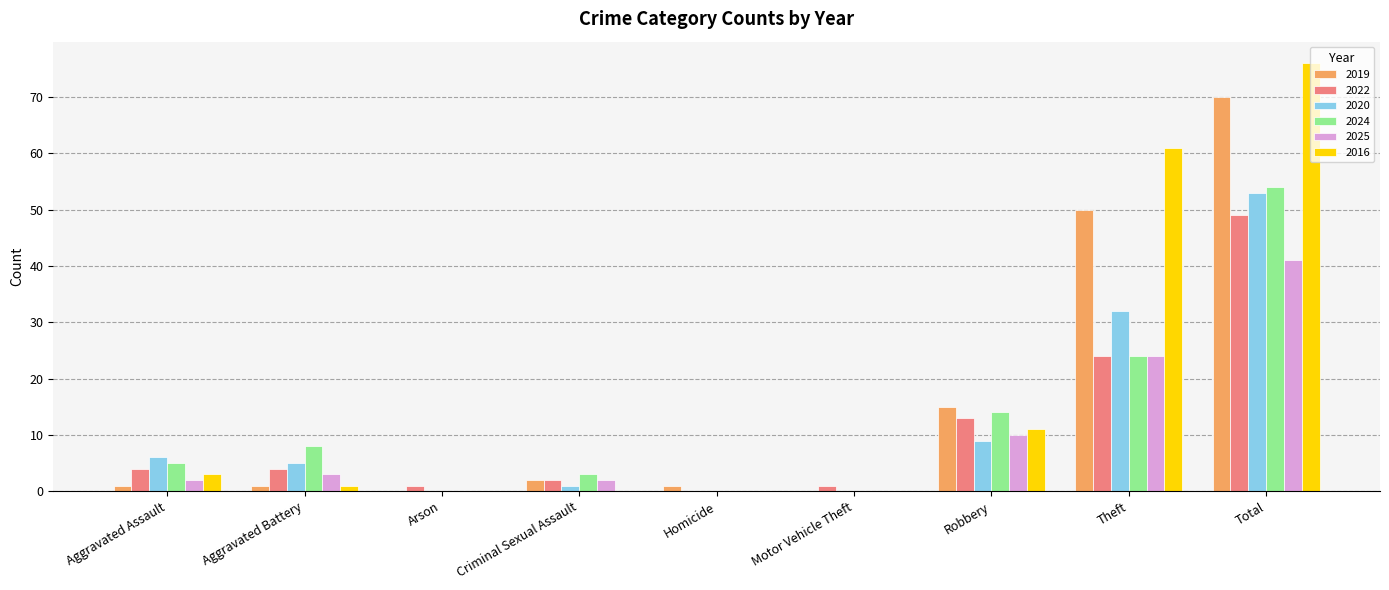

Is it true that 2022 equals 4 at Aggravated Assault?

True